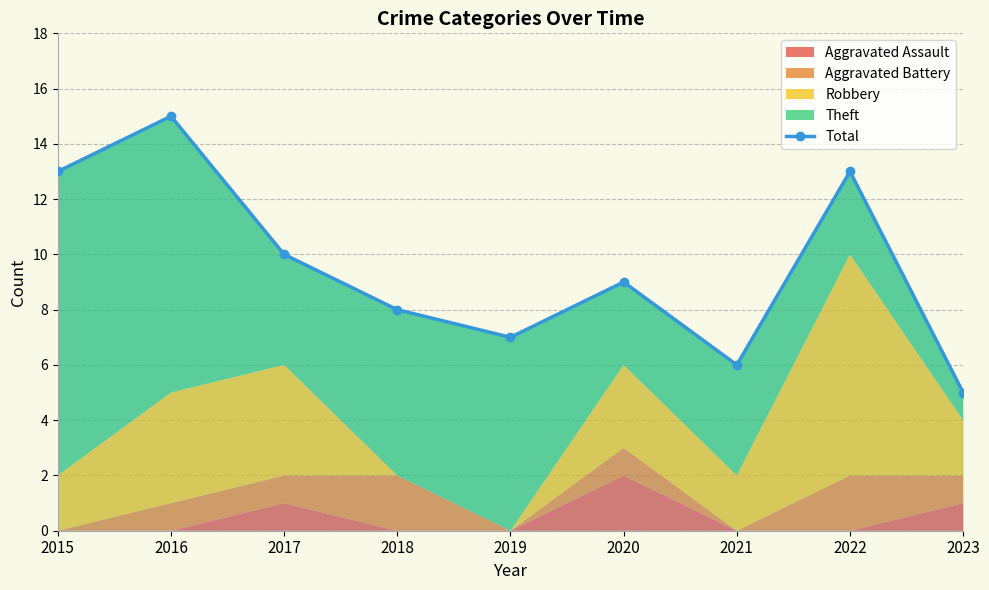

Where is the first local maximum?

2016